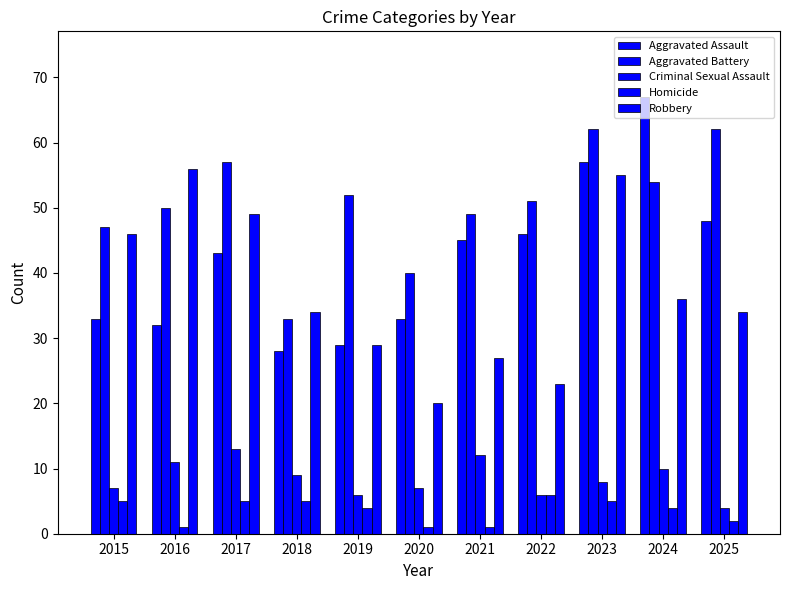

At which category is the sum across all series the highest?

2023